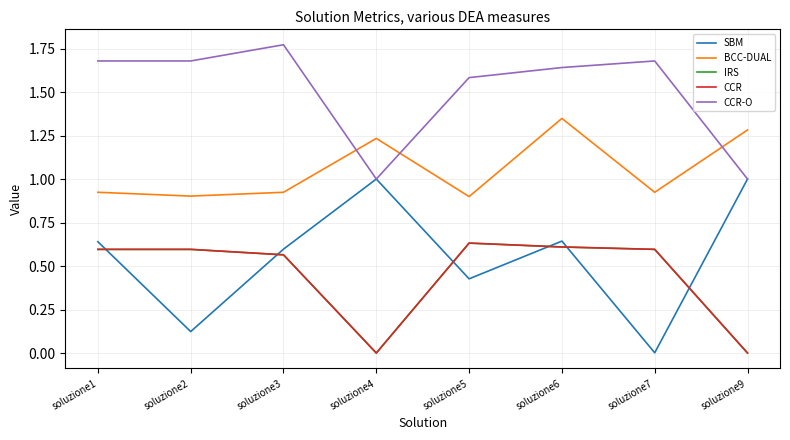

True or false: BCC-DUAL and IRS cross at least once.

False